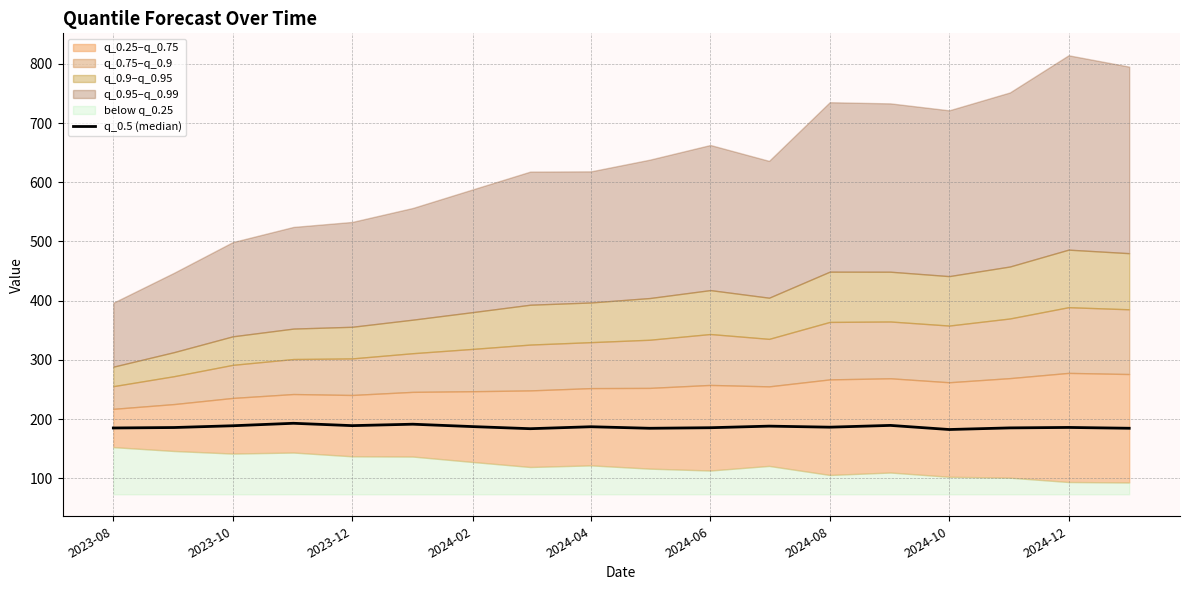

True or false: the data has more than 0 interior local peaks.

True